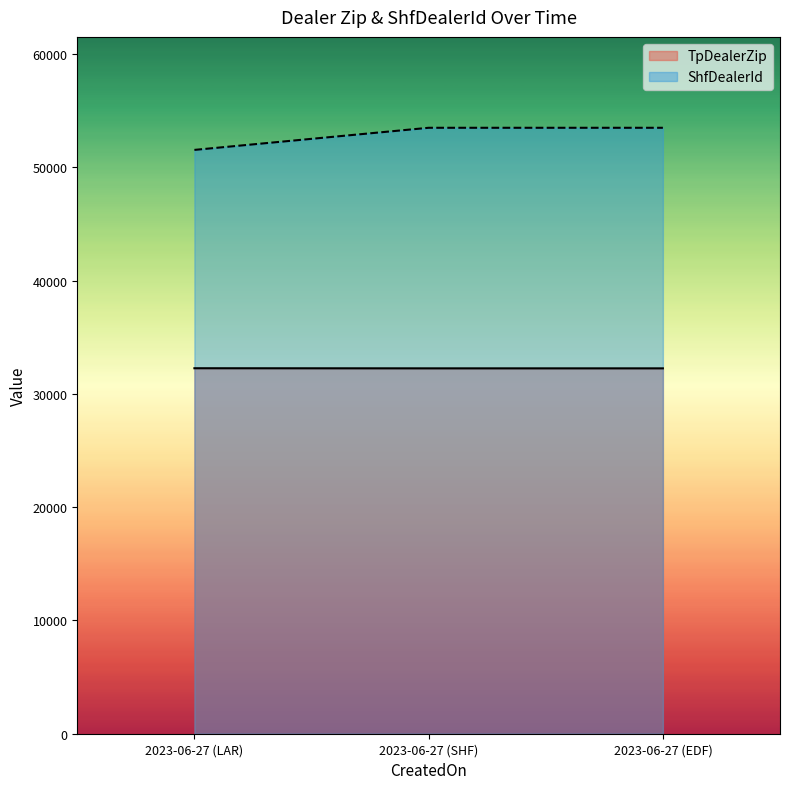

At 2023-06-27 (SHF), list the series in order from largest to smallest.

ShfDealerId, TpDealerZip